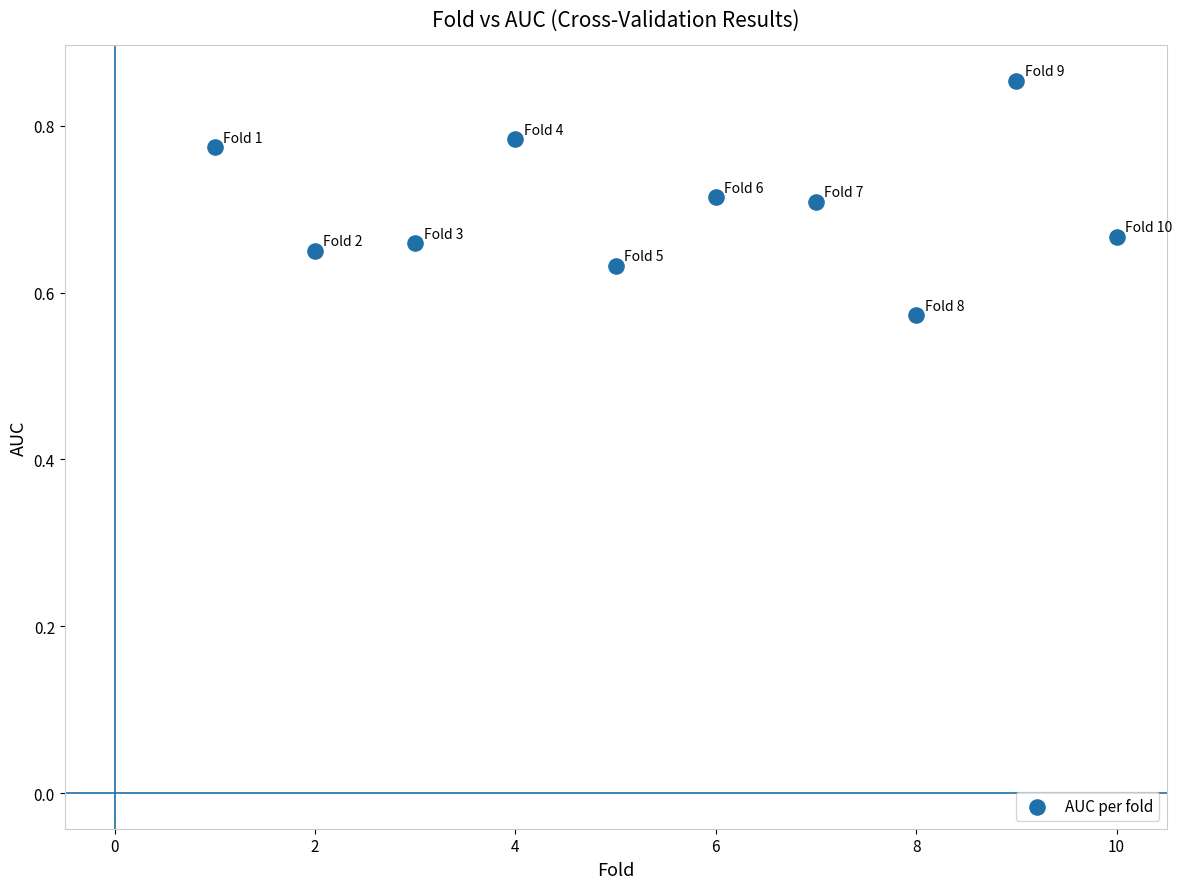

What is the range of X values (max minus min)?

9.0